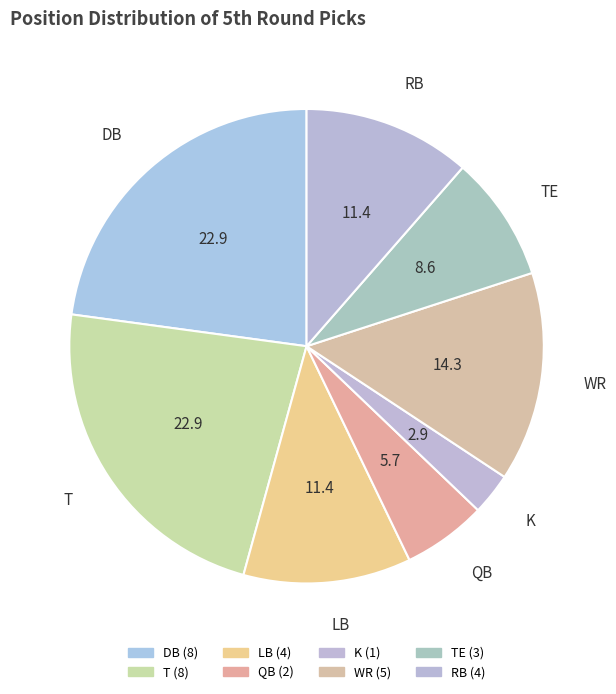

Which category has the smallest portion of the pie?

K